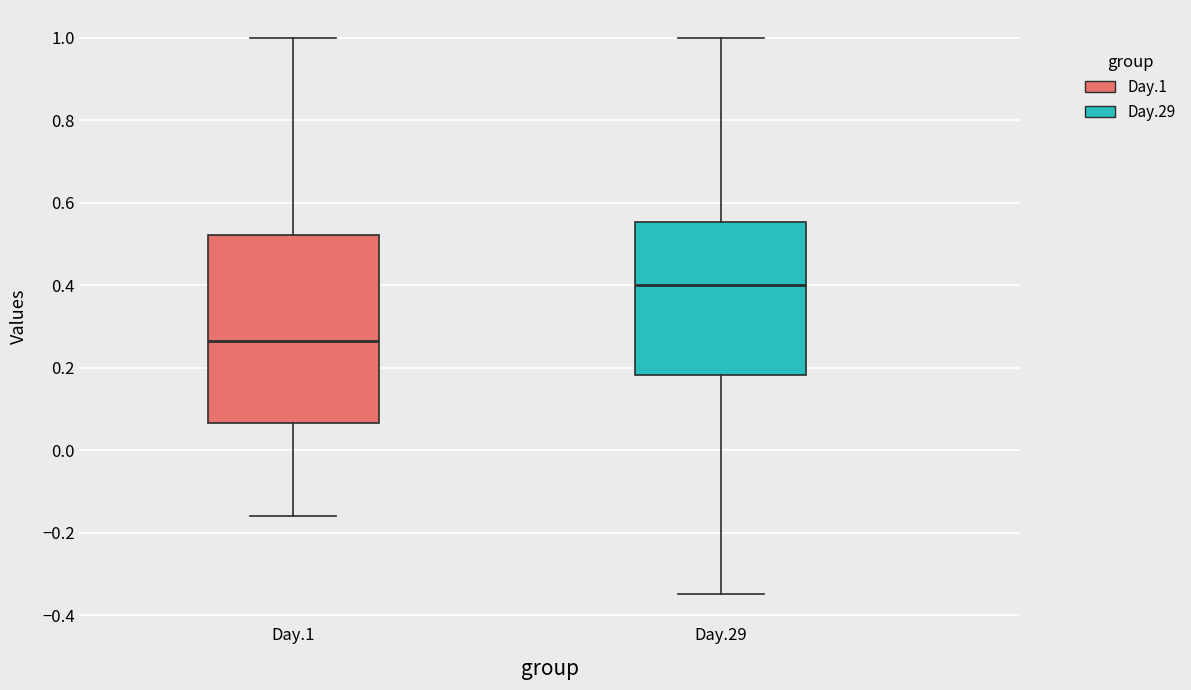

Reading left to right, read every box against the y-axis: the position of its median line, the range the box covers, and the ends of its whiskers. The values are not printed on the chart, so give them approximately, as read against the axis.

Day.1: median 0.26, box 0.06 to 0.52, whiskers -0.16 to 1.00
Day.29: median 0.40, box 0.18 to 0.56, whiskers -0.34 to 1.00